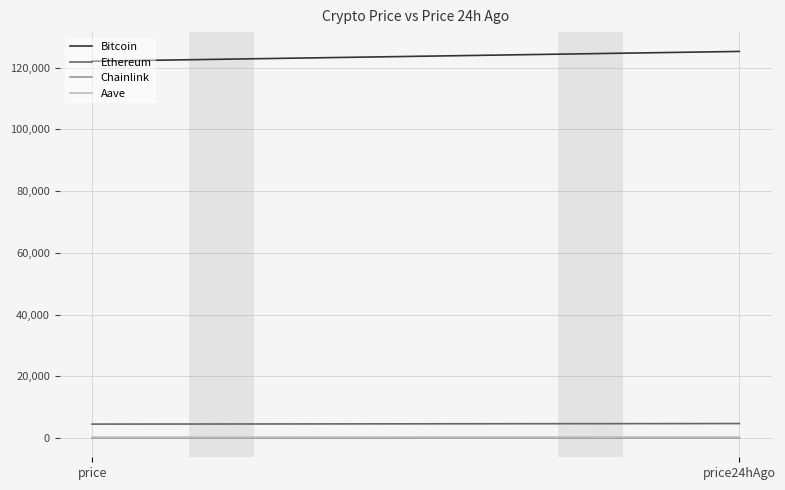

What is the value of the Chainlink point at the 2nd from the left?

23.5